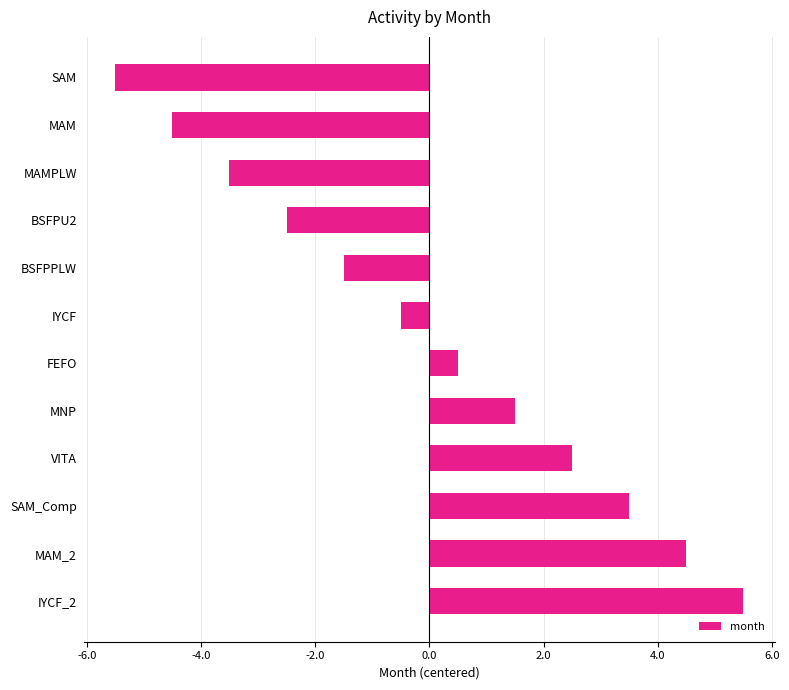

What is the smallest value displayed?

-5.5